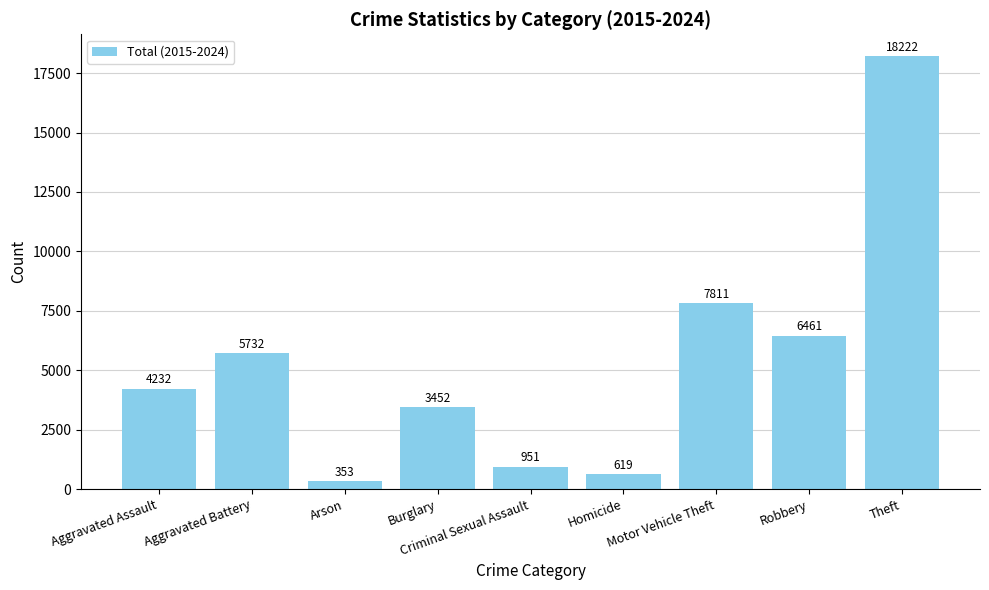

Approximately how many times larger is the value at Motor Vehicle Theft compared to Burglary?

2.3